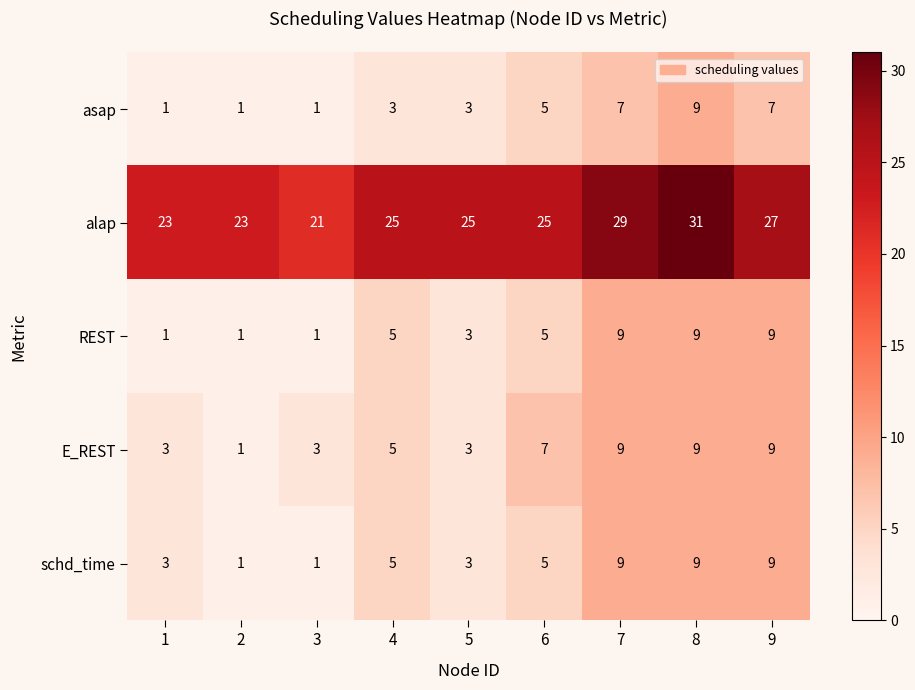

What is the difference between the maximum and minimum values in the asap series?

8